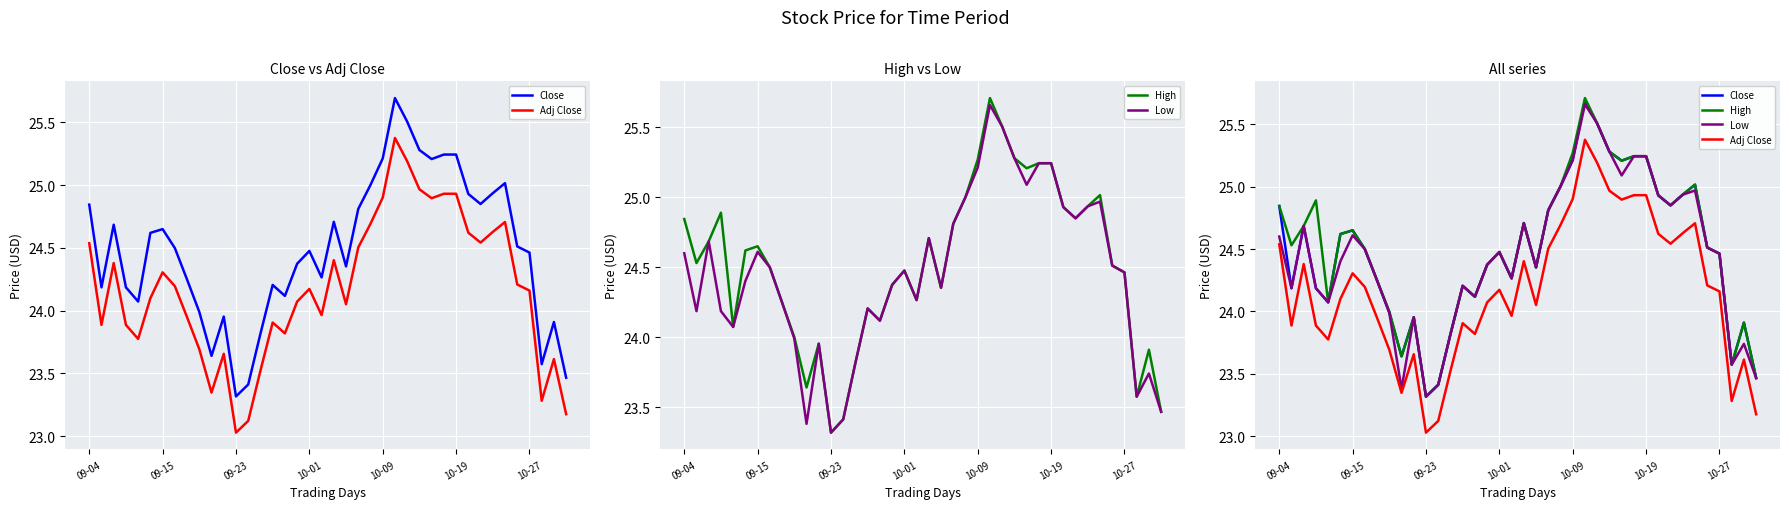

What is the value of the Close point at the 31st from the left?

25.2